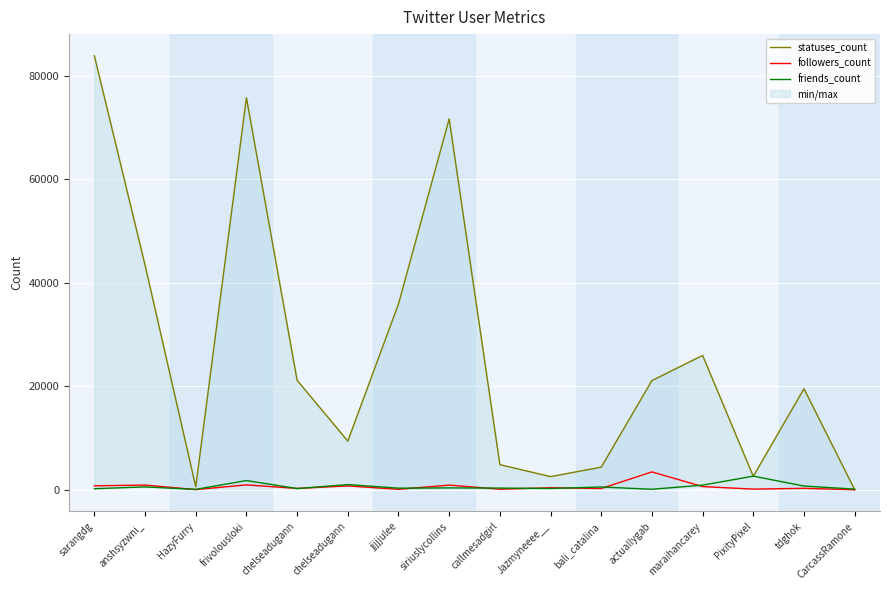

How many interior local valleys does the followers_count series have?

6